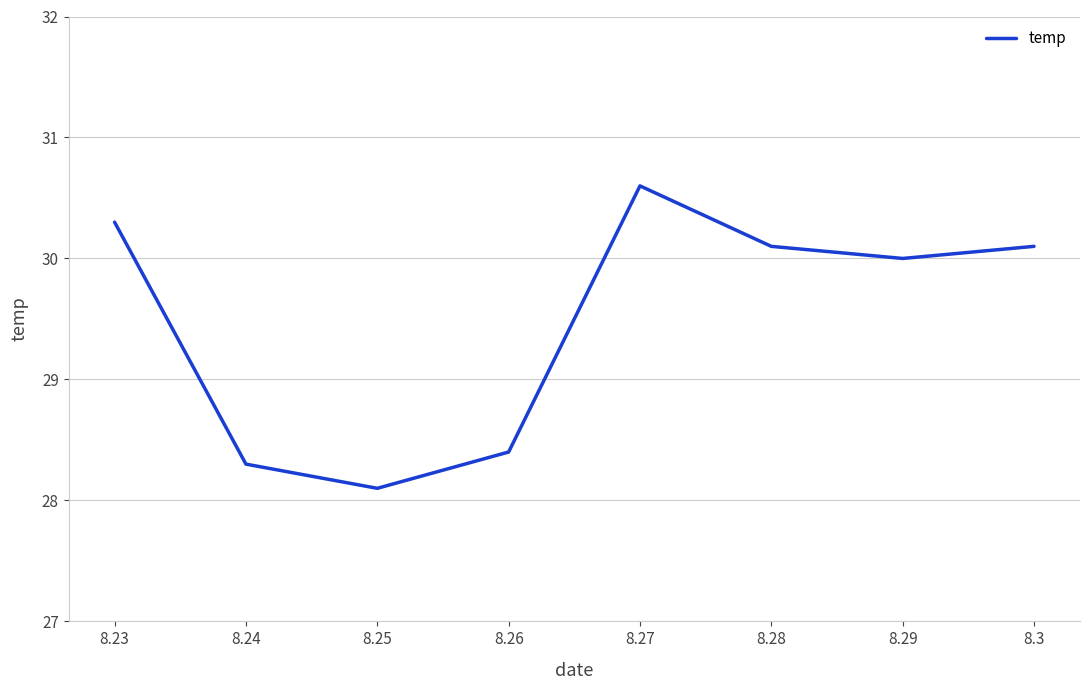

Approximately how many times larger is the value at 8.26 compared to 8.23?

0.9